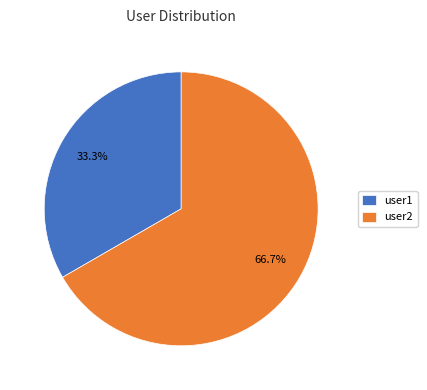

True or false: user1 accounts for 39% of the total.

False